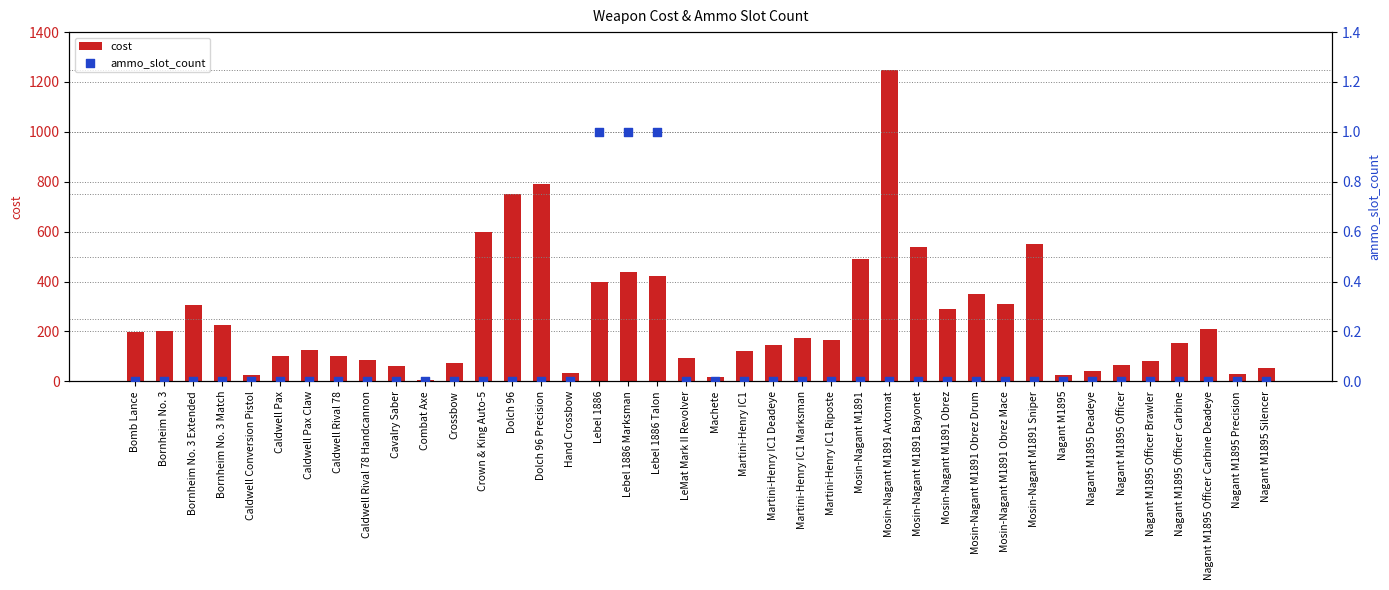

At how many categories does at least one series exceed 165?

19